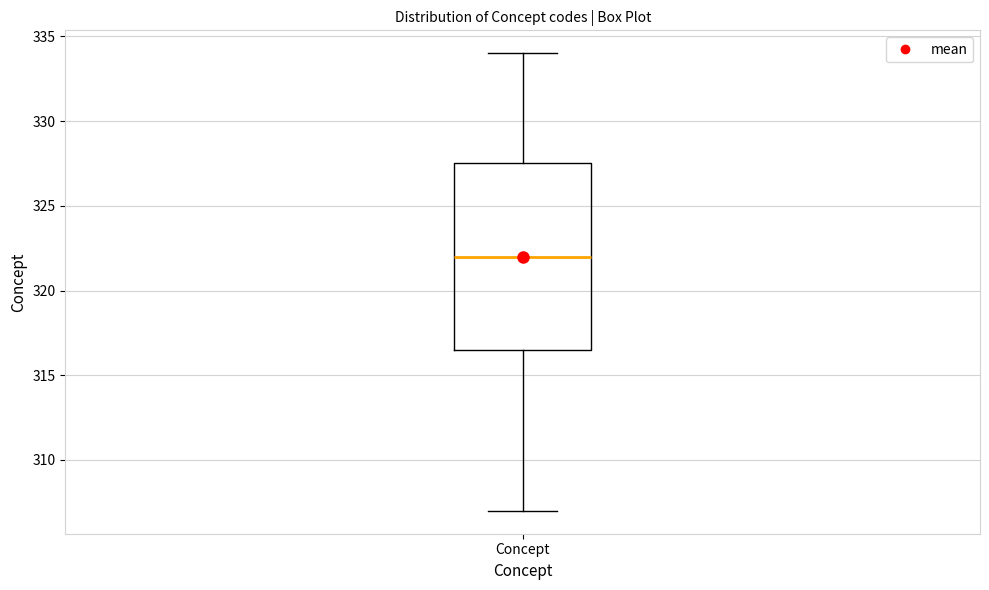

Where does the upper whisker of the box for Concept end on the y-axis? The values are not printed on the chart, so give them approximately, as read against the axis.

334.0